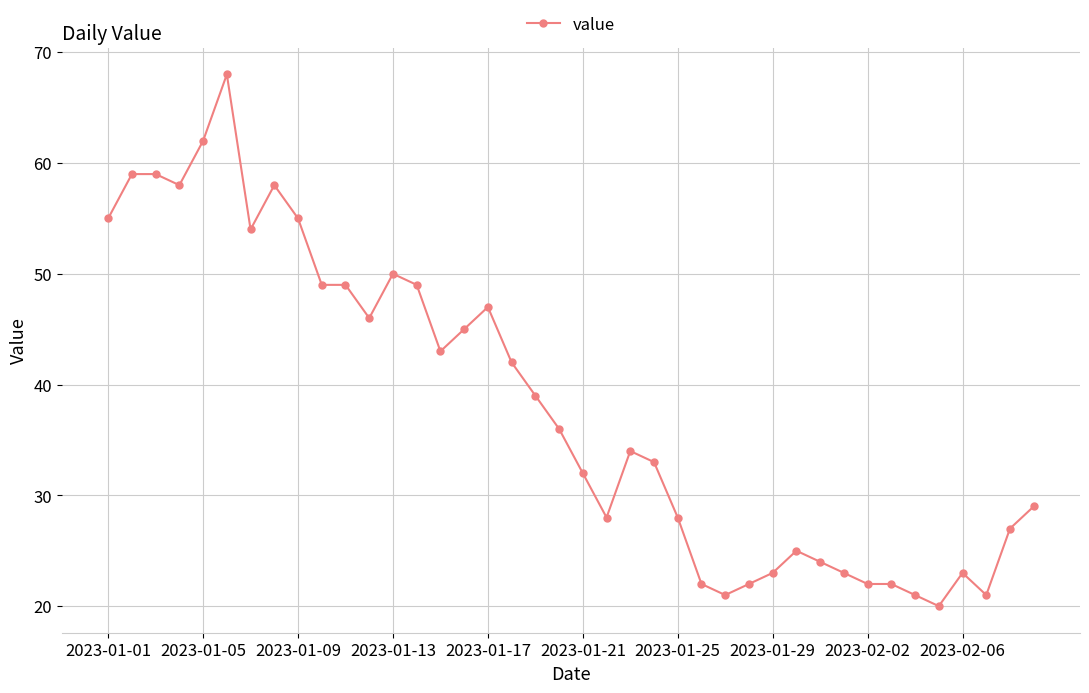

What is the greatest value displayed?

68